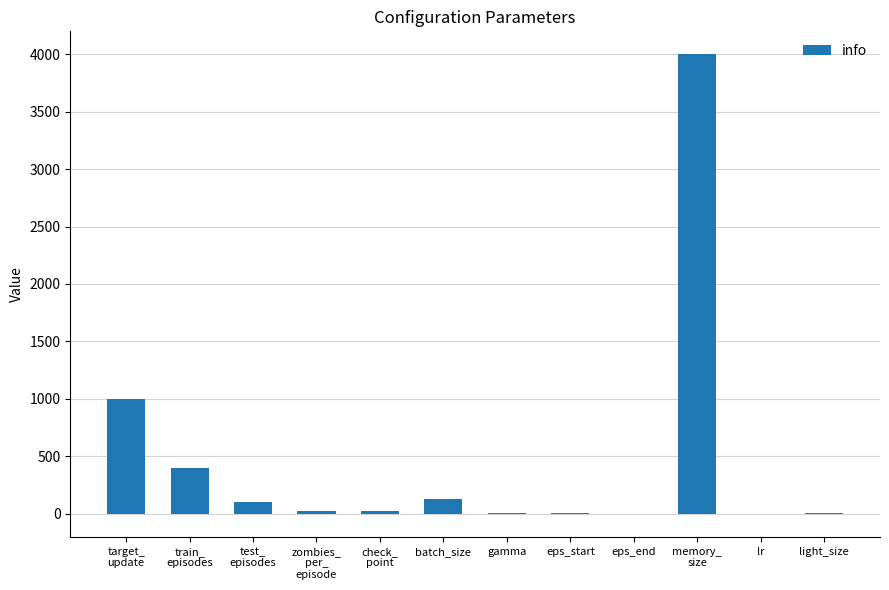

Approximately how many times larger is the value at train_
episodes compared to zombies_
per_
episode?

20.0